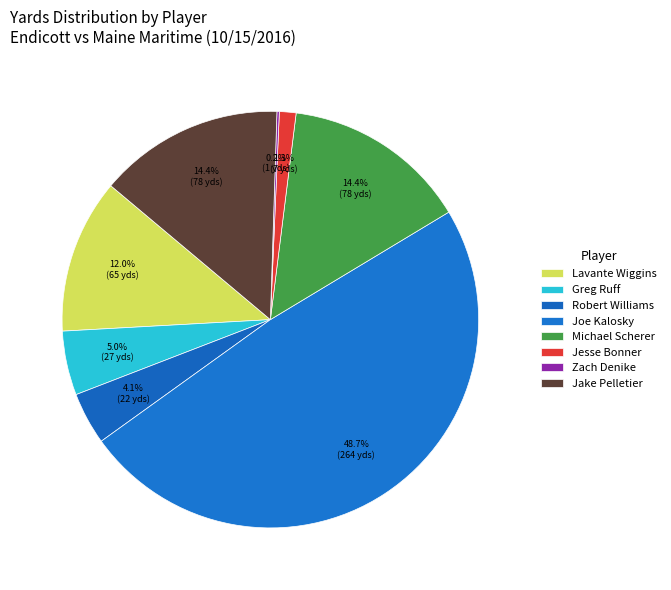

To the nearest percent, what is the difference between the Robert Williams and Lavante Wiggins slice percentages?

8%